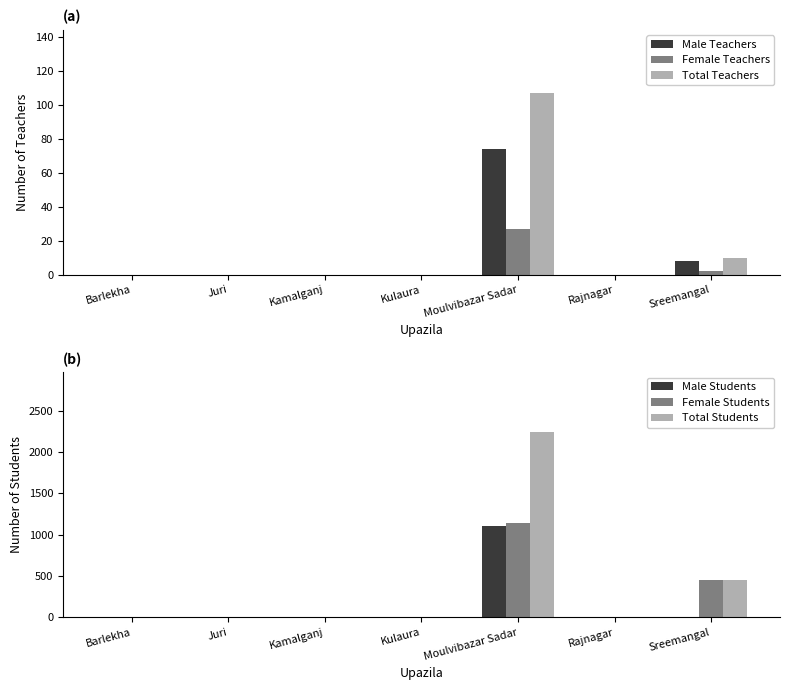

Reading right to left, what are all the values shown in this chart?

Male Teachers: Sreemangal=8	Rajnagar=0	Moulvibazar Sadar=74	Kulaura=0	Kamalganj=0	Juri=0	Barlekha=0
Female Teachers: Sreemangal=2	Rajnagar=0	Moulvibazar Sadar=27	Kulaura=0	Kamalganj=0	Juri=0	Barlekha=0
Total Teachers: Sreemangal=10	Rajnagar=0	Moulvibazar Sadar=107	Kulaura=0	Kamalganj=0	Juri=0	Barlekha=0
Male Students: Sreemangal=0	Rajnagar=0	Moulvibazar Sadar=1104	Kulaura=0	Kamalganj=0	Juri=0	Barlekha=0
Female Students: Sreemangal=447	Rajnagar=0	Moulvibazar Sadar=1138	Kulaura=0	Kamalganj=0	Juri=0	Barlekha=0
Total Students: Sreemangal=447	Rajnagar=0	Moulvibazar Sadar=2242	Kulaura=0	Kamalganj=0	Juri=0	Barlekha=0